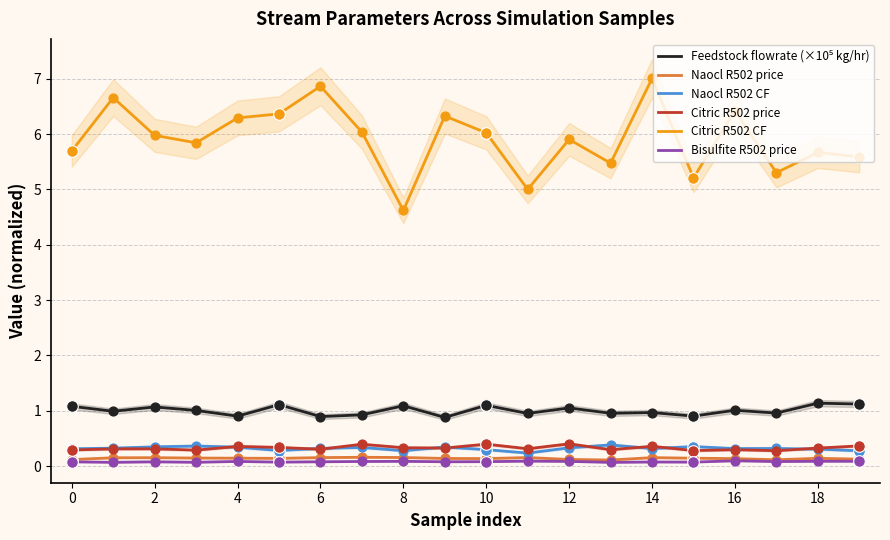

Which series reaches the minimum Y coordinate?

Bisulfite R502 price